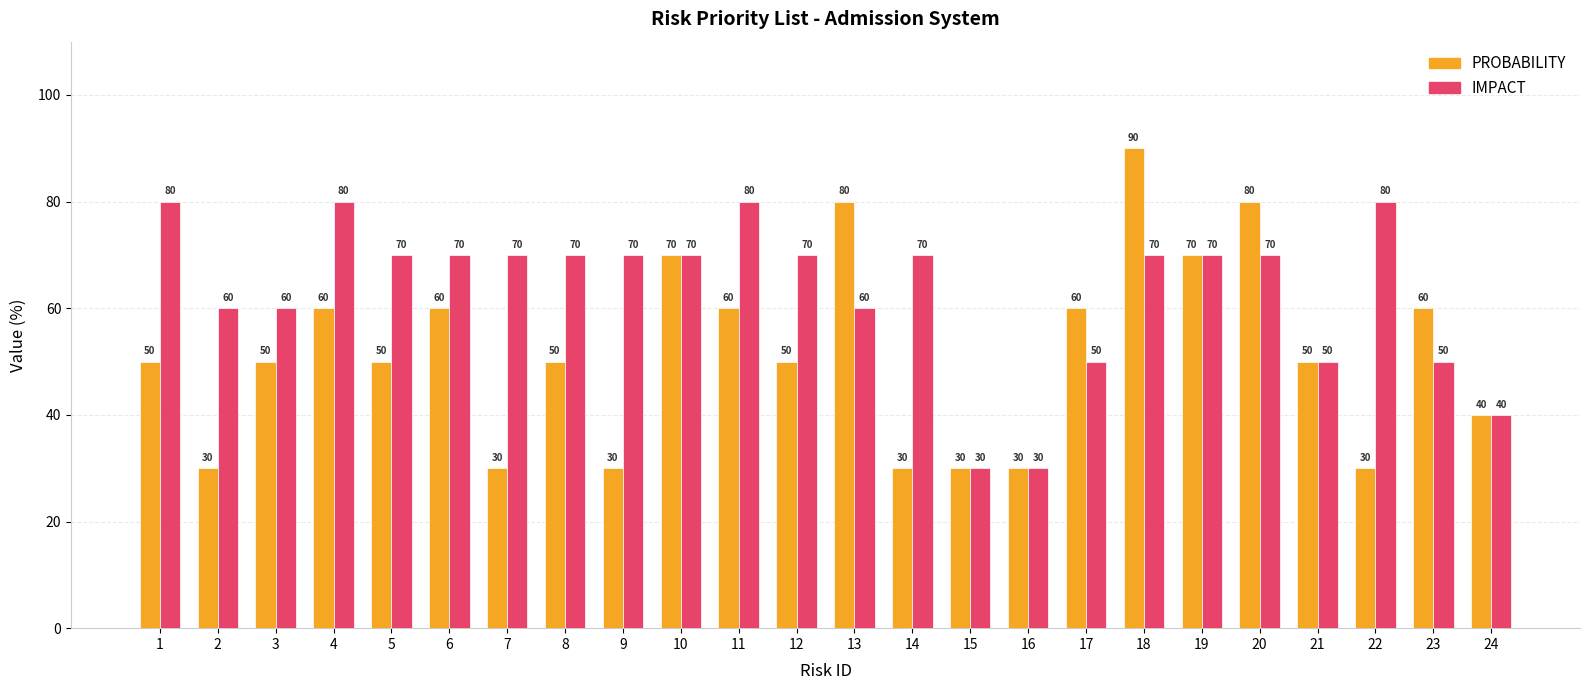

Which series has the widest spread of values?

PROBABILITY